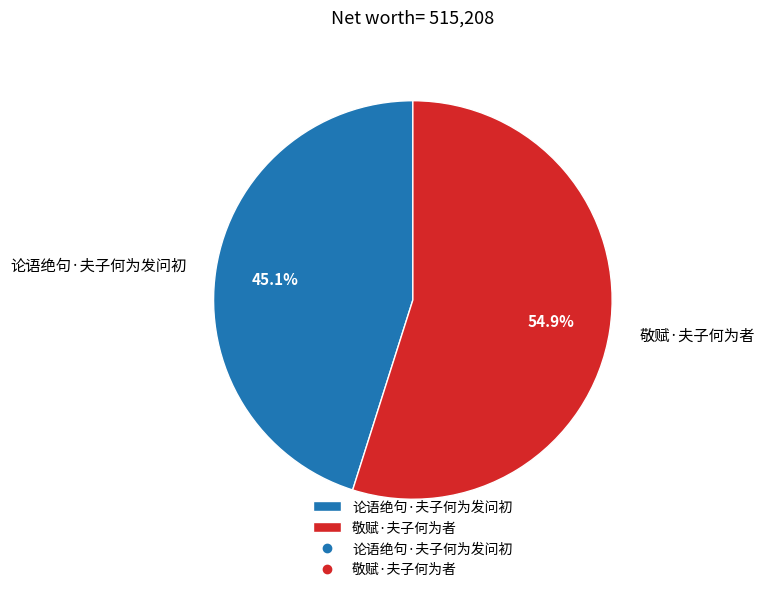

How much of the chart is everything except 敬赋·夫子何为者?

45.1%